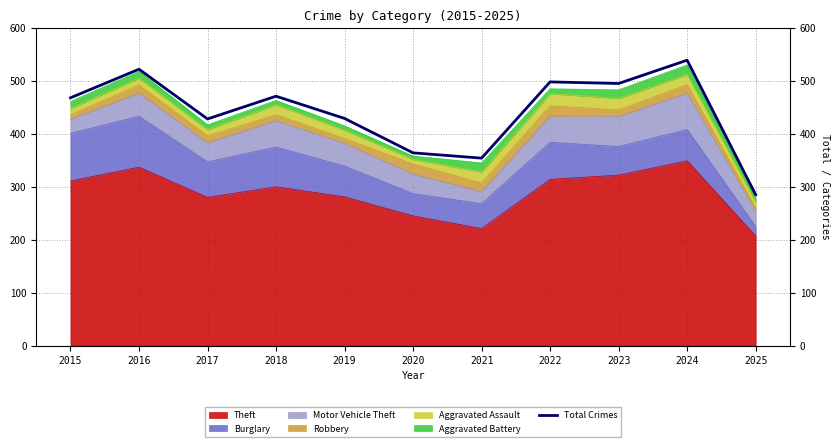

What is the value of the 6th point from the left?

364